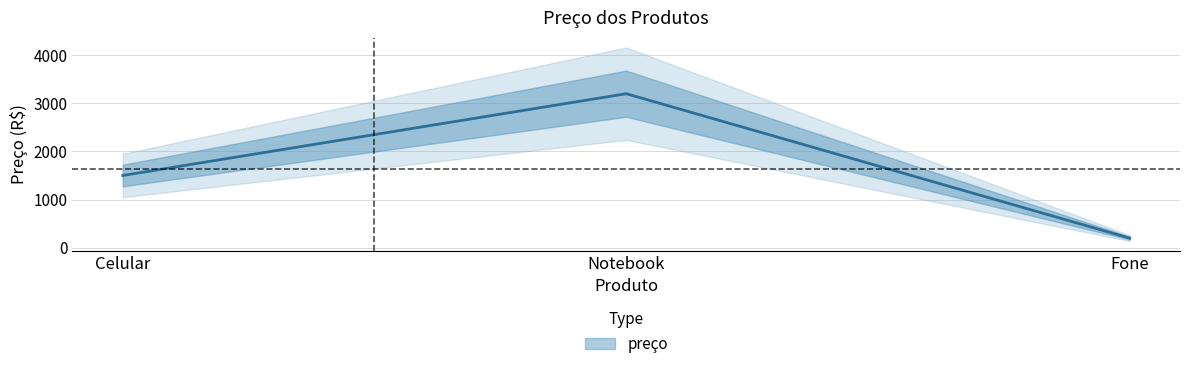

The value at Notebook is 3200.5. True or false?

True